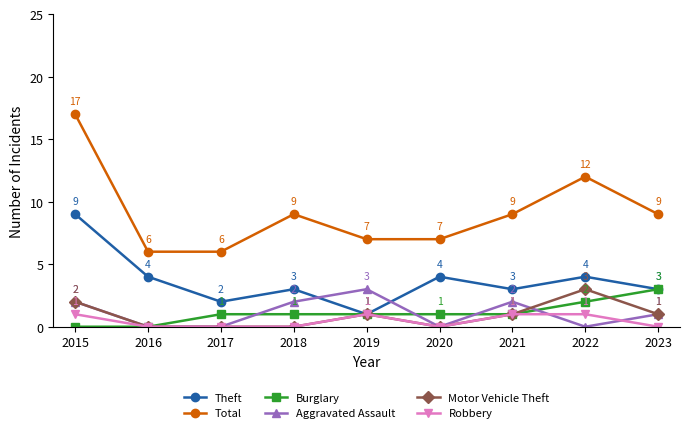

What is the difference between the highest and lowest values at 2016?

6